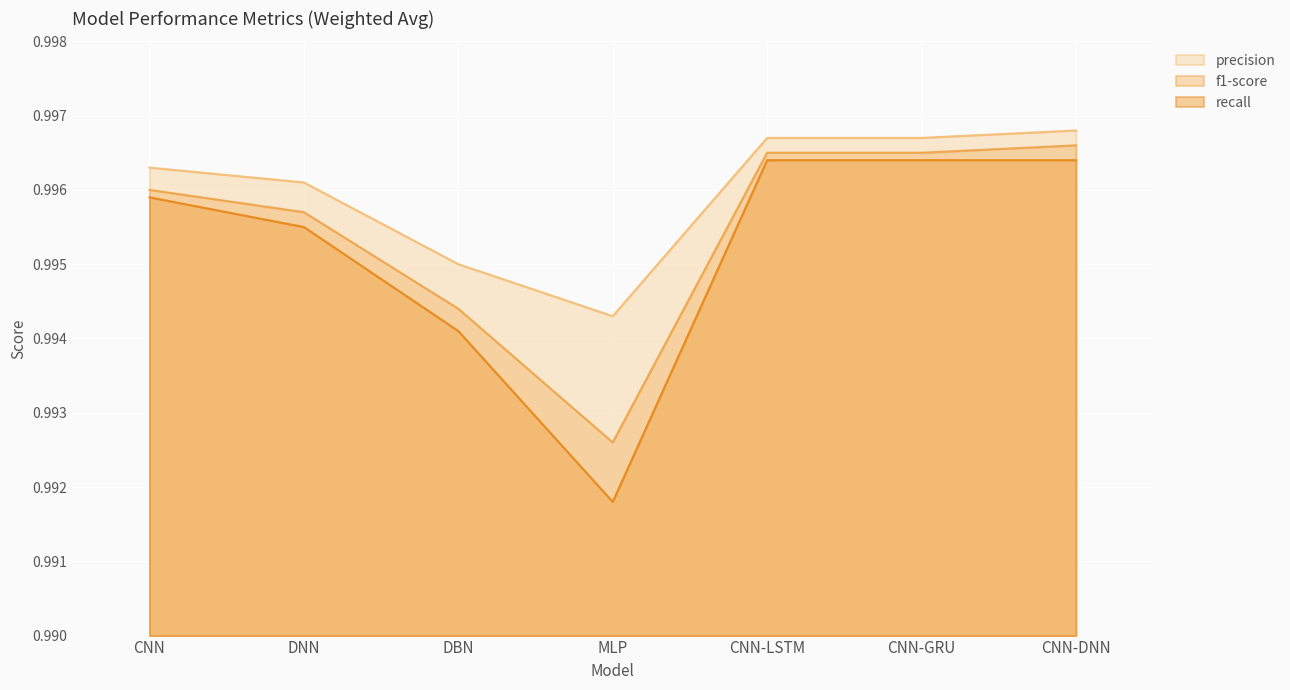

What position from the left is CNN-GRU?

6